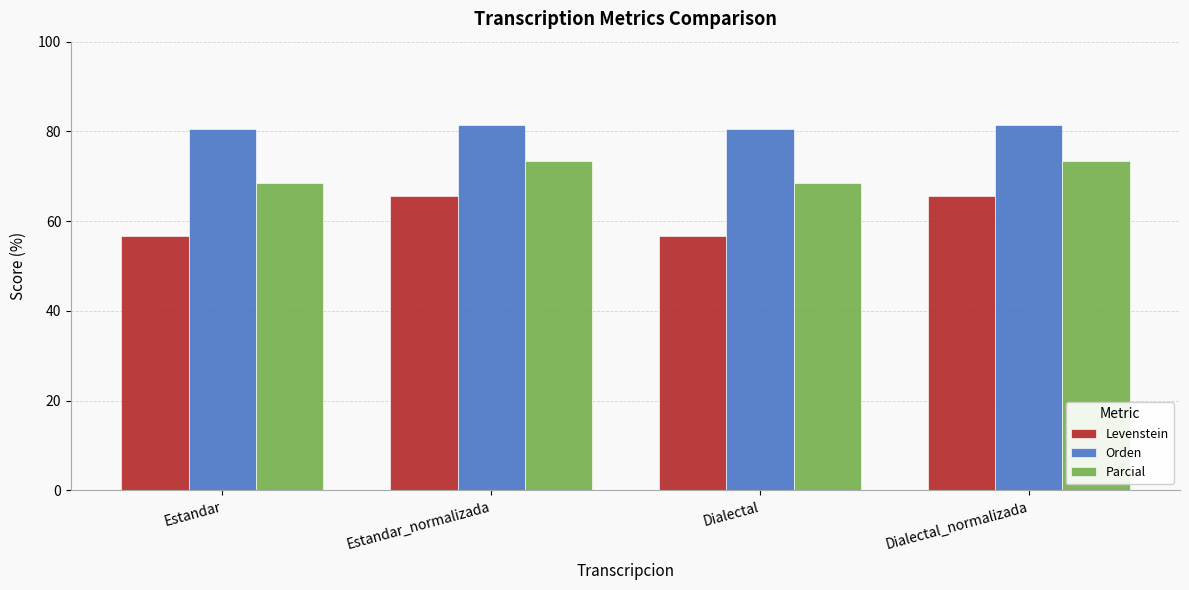

How many values in the Levenstein series exceed 65?

2